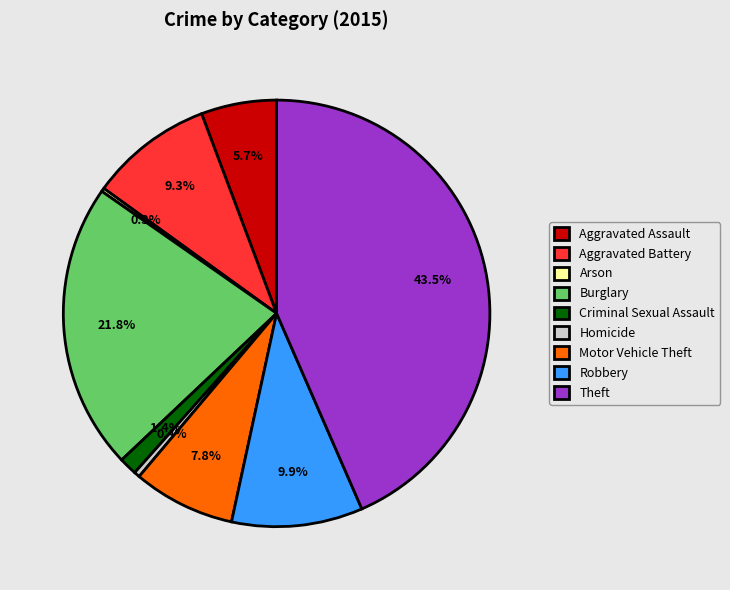

To the nearest percent, what is the average slice percentage?

11%